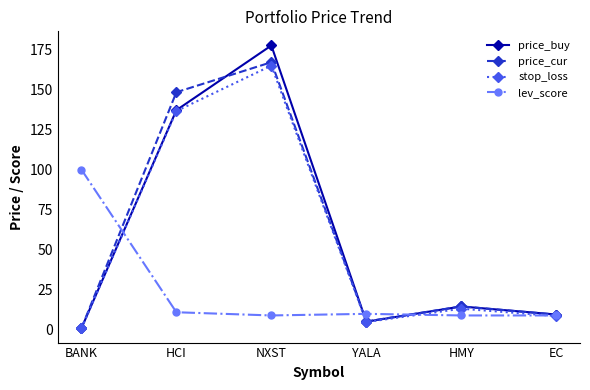

At which label is lev_score closest to 54?

HCI